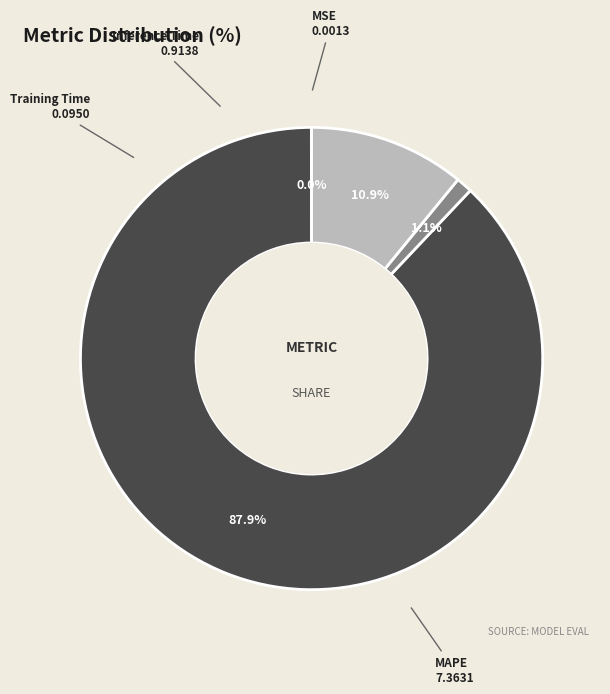

What percentage is NOT represented by Training Time?

98.9%